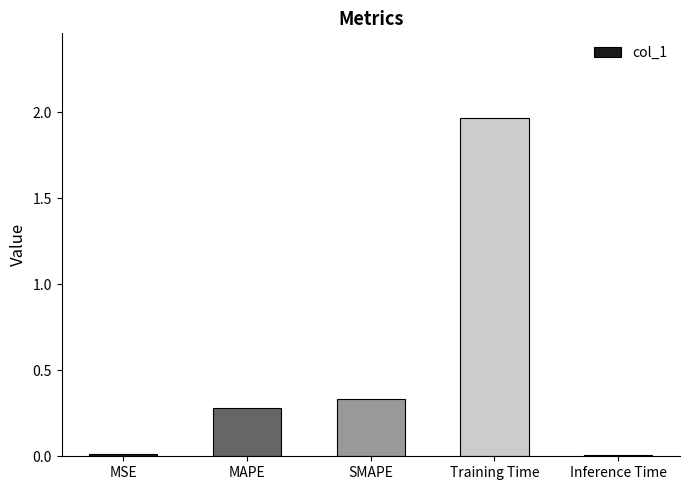

The chart shows a value of 0.2 at MAPE. True or false?

False